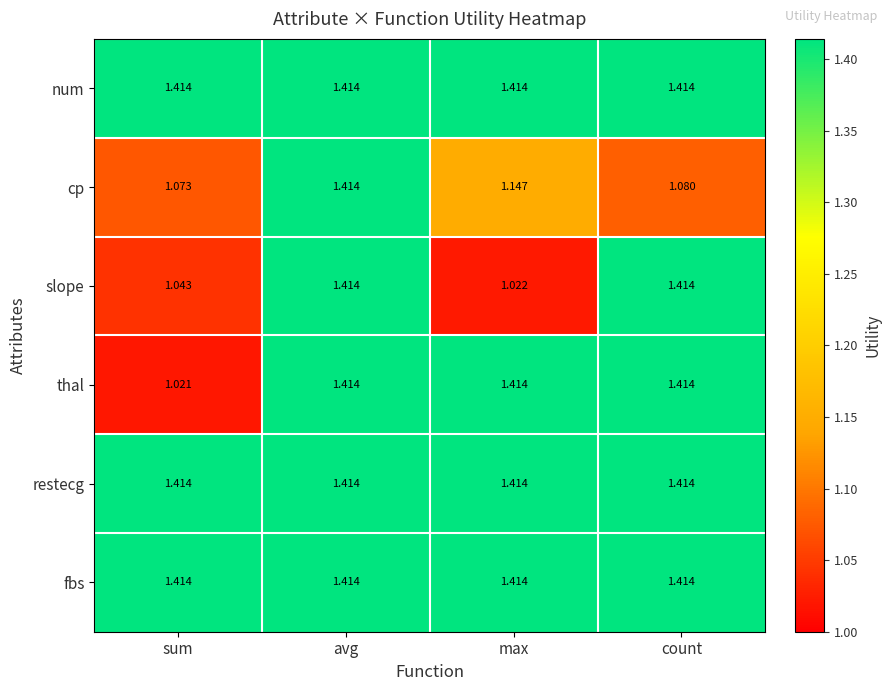

Rank the categories by cp value from lowest to highest.

sum, count, max, avg